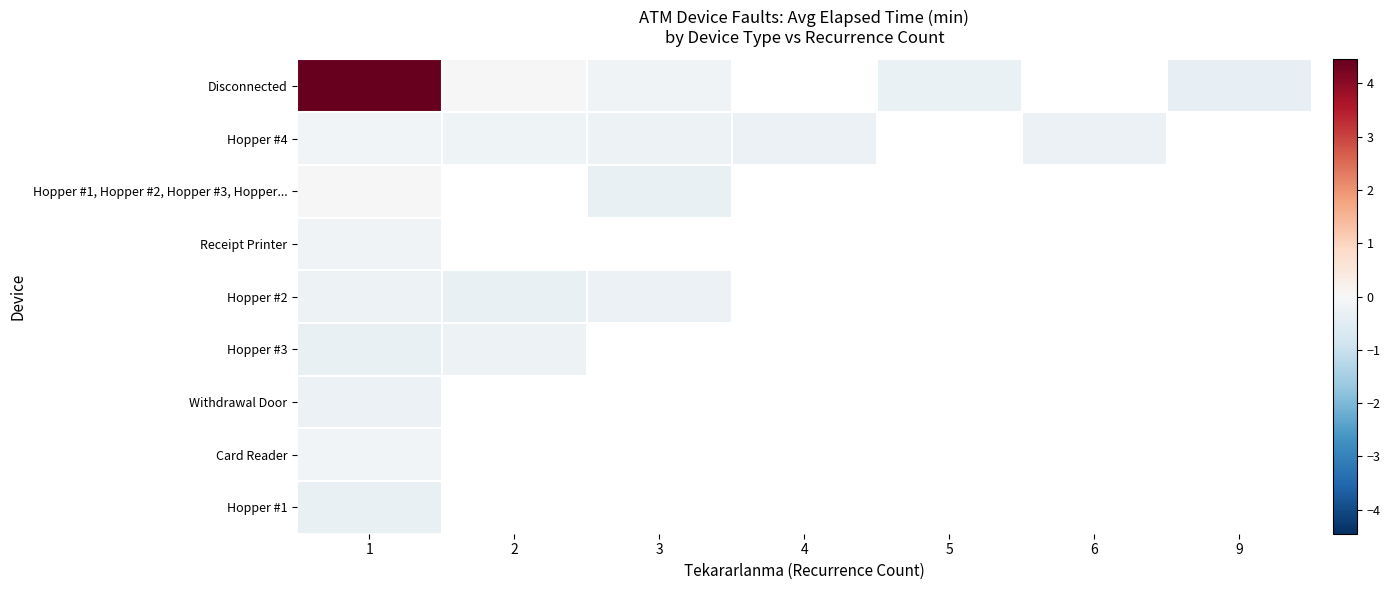

Rank the series by their maximum value, from highest to lowest.

Disconnected, Hopper #1, Hopper #2, Hopper #3, Hopper..., Card Reader, Hopper #4, Receipt Printer, Hopper #3, Hopper #2, Withdrawal Door, Hopper #1